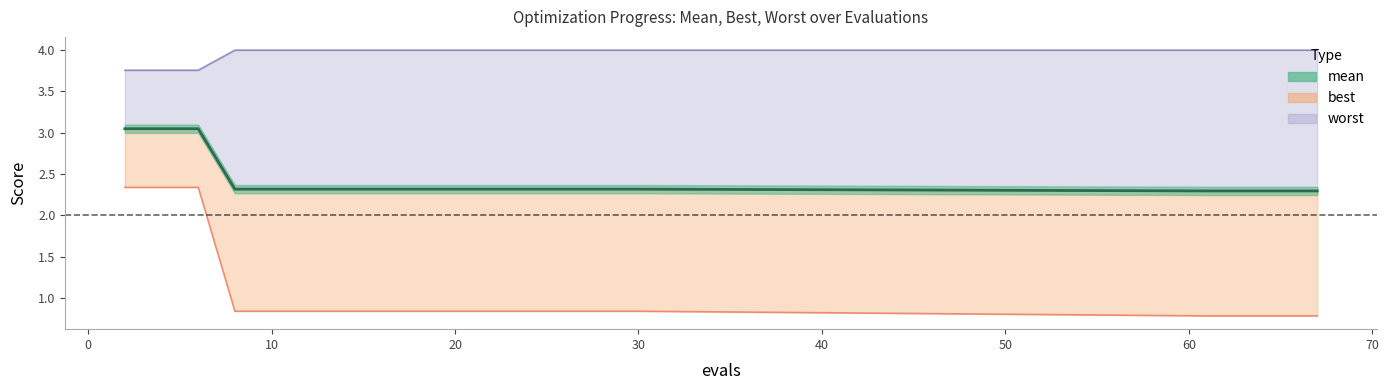

How many categories are shown in the chart?

20